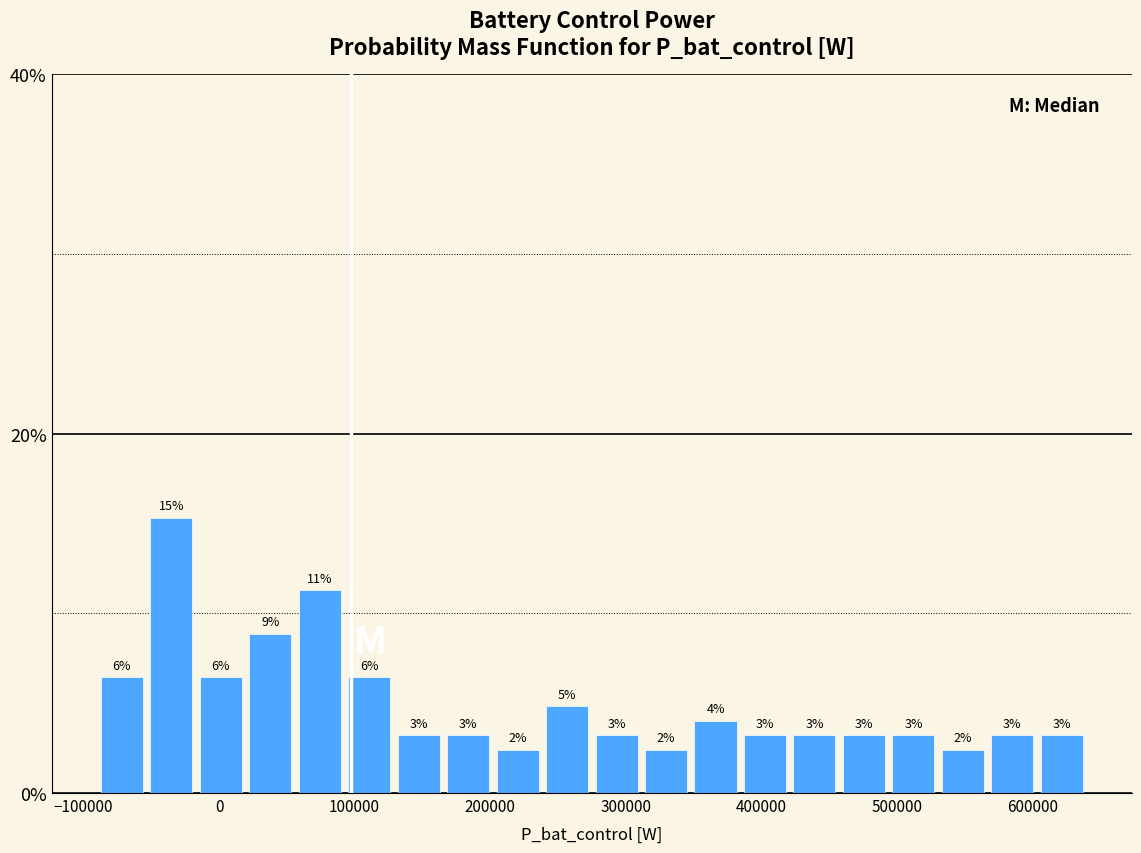

Around what value on the x-axis is the tallest bar? Give the approximate position of its centre, as read against the axis.

-40000